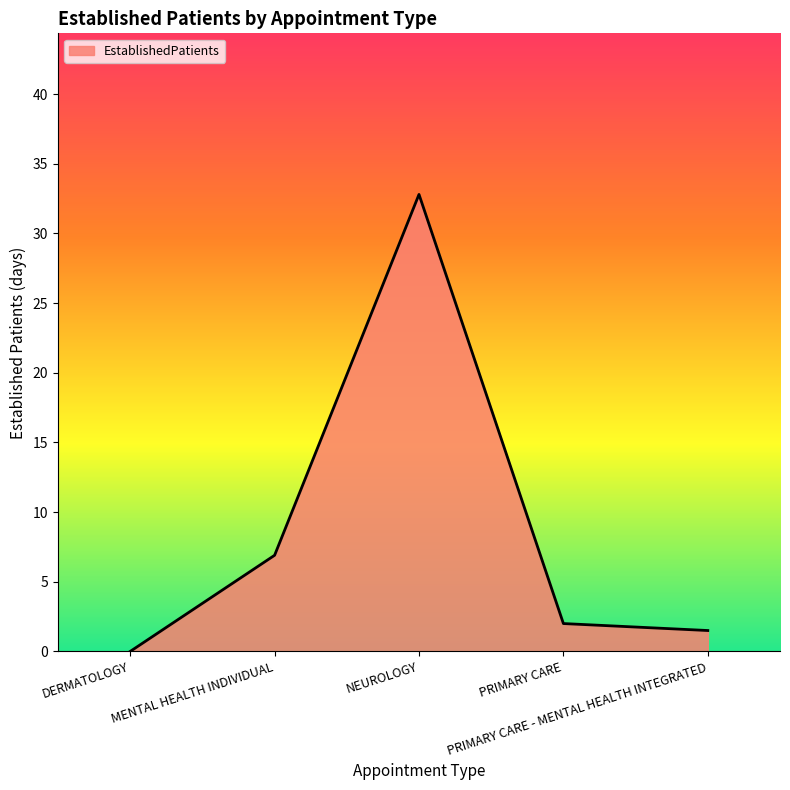

The chart shows a value of 6.9 at MENTAL HEALTH INDIVIDUAL. True or false?

True